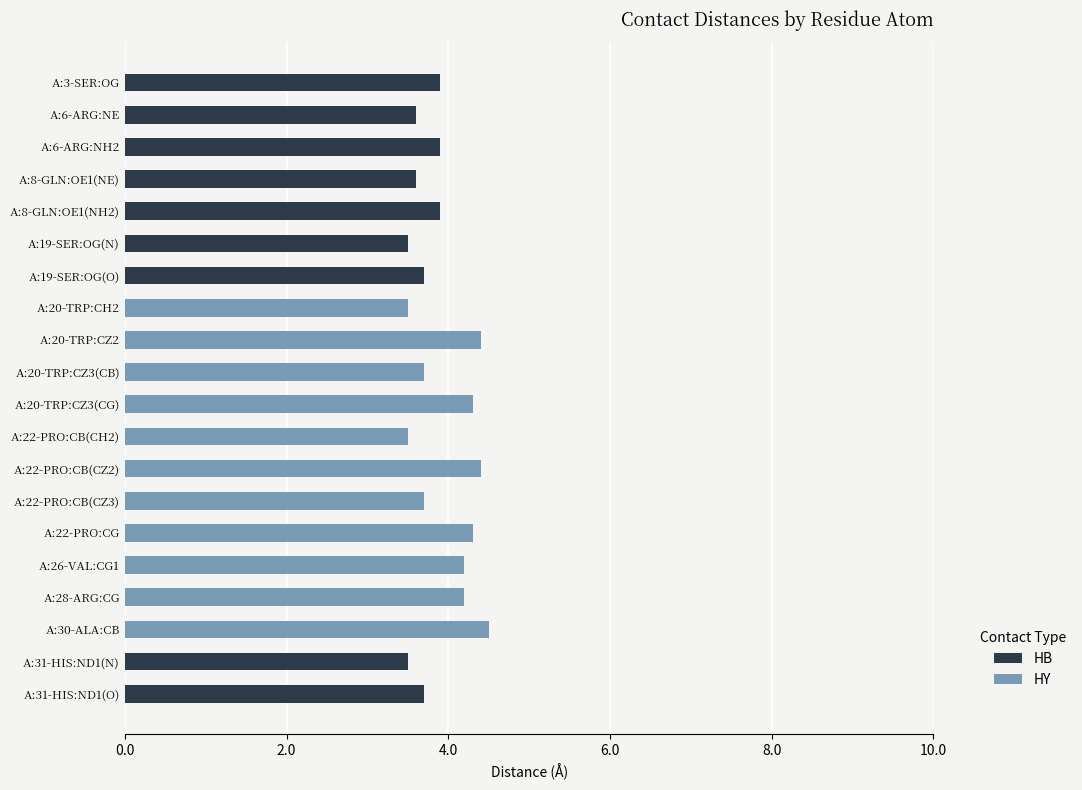

The value of HB at A:3-SER:OG is 2.0. True or false?

False